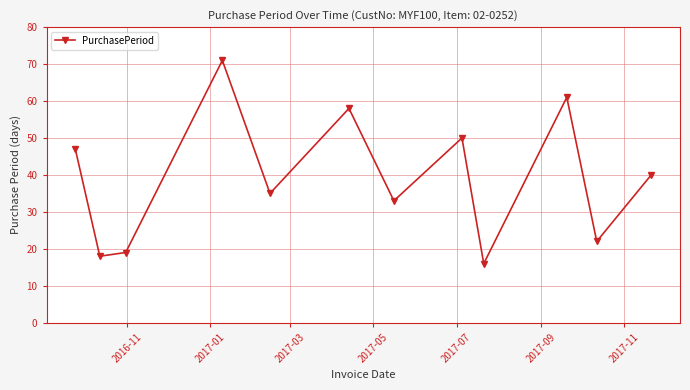

What is the maximum value shown in the chart?

71